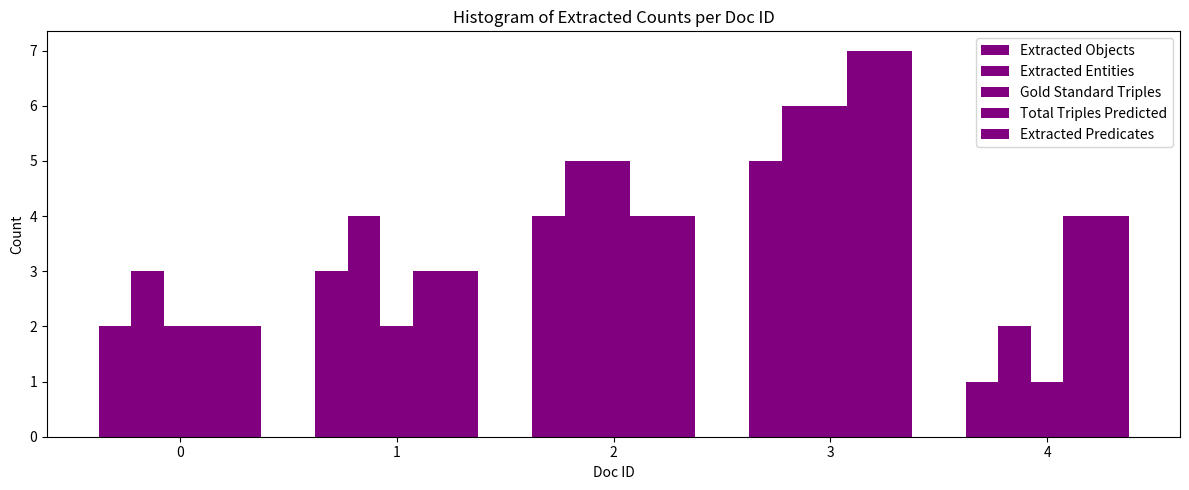

Is it true that Extracted Predicates equals 7 at 3?

True